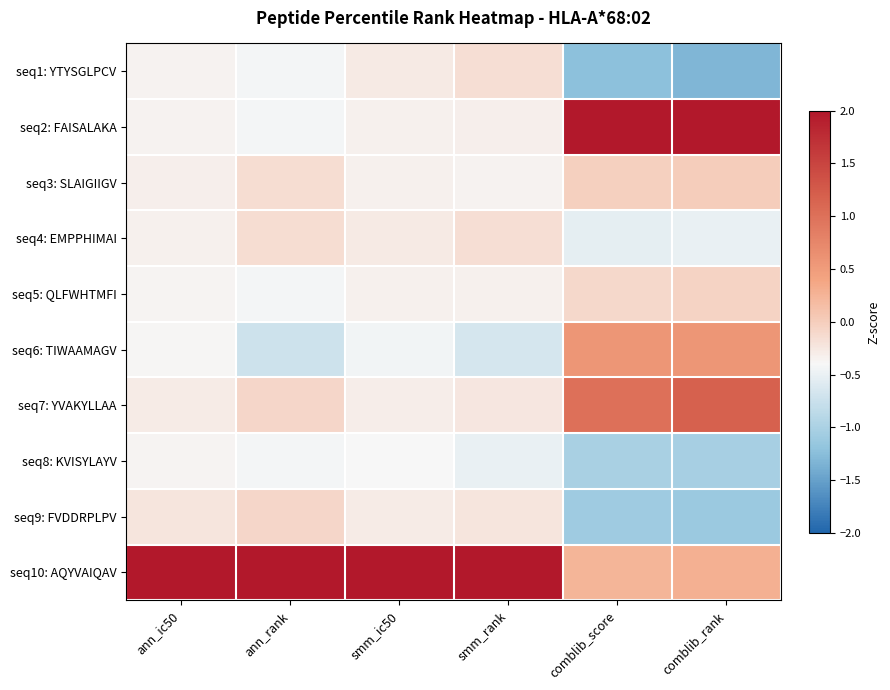

Between ann_ic50 and ann_rank, which is larger?

ann_ic50